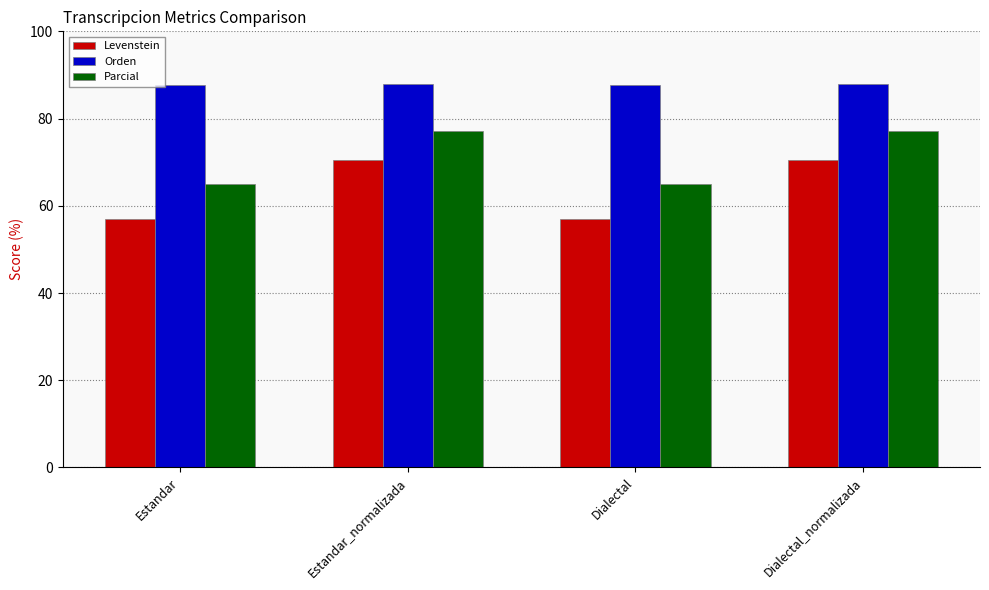

True or false: Levenstein has a value of 70.6 at Estandar_normalizada.

True